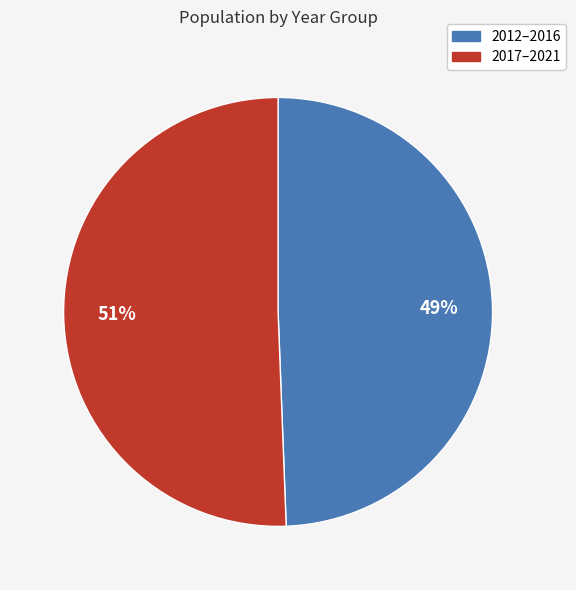

Is there a majority slice in this chart?

Yes